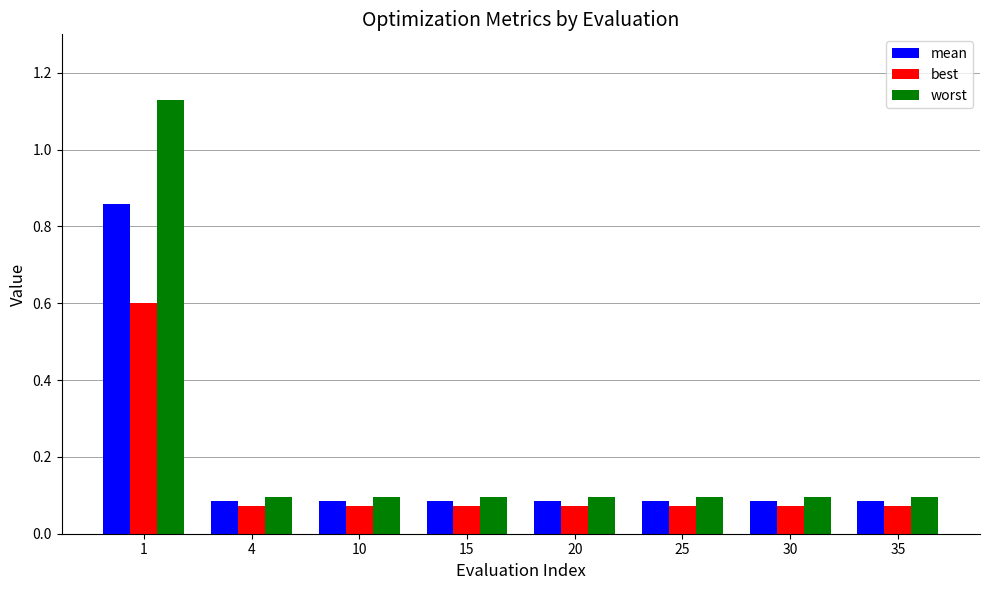

What is the difference between the maximum and second lowest values in the mean series?

0.8